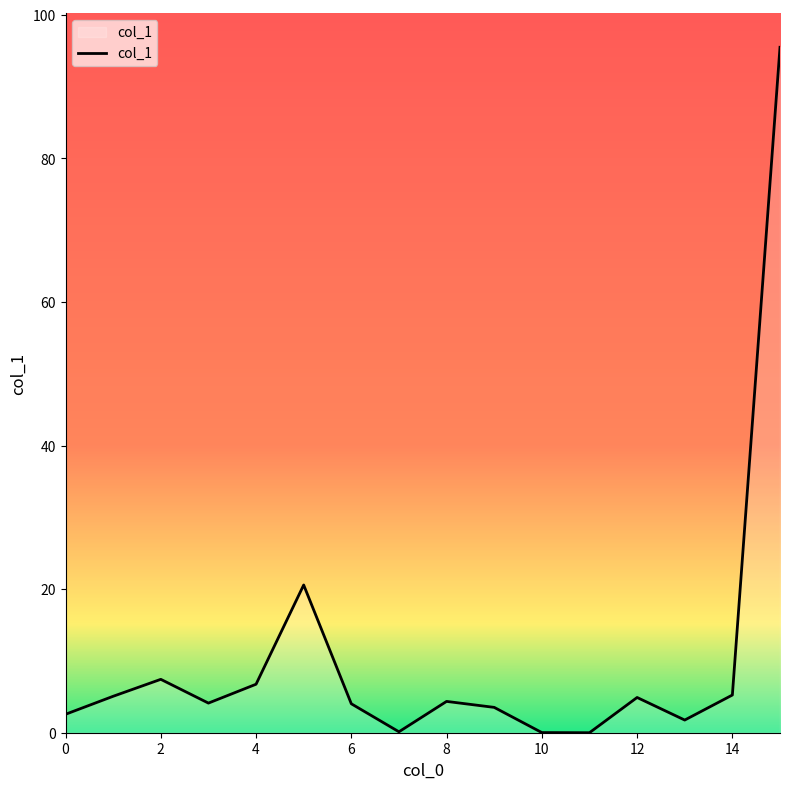

What is the difference between the maximum and minimum values?

95.5